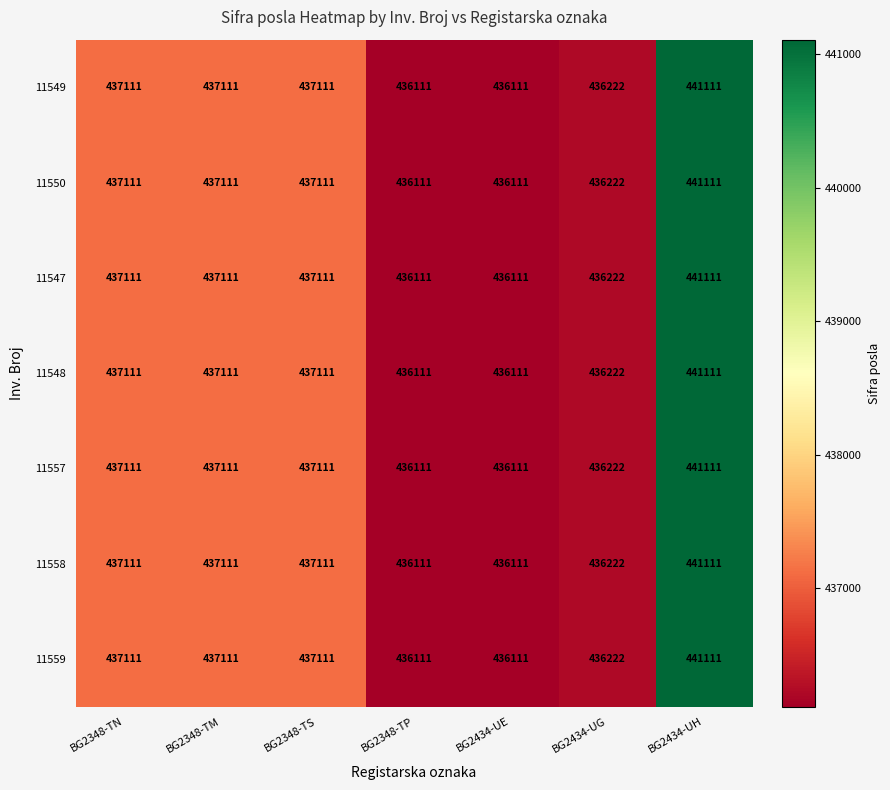

What is the difference between the maximum and second lowest values in the 11550 series?

5000